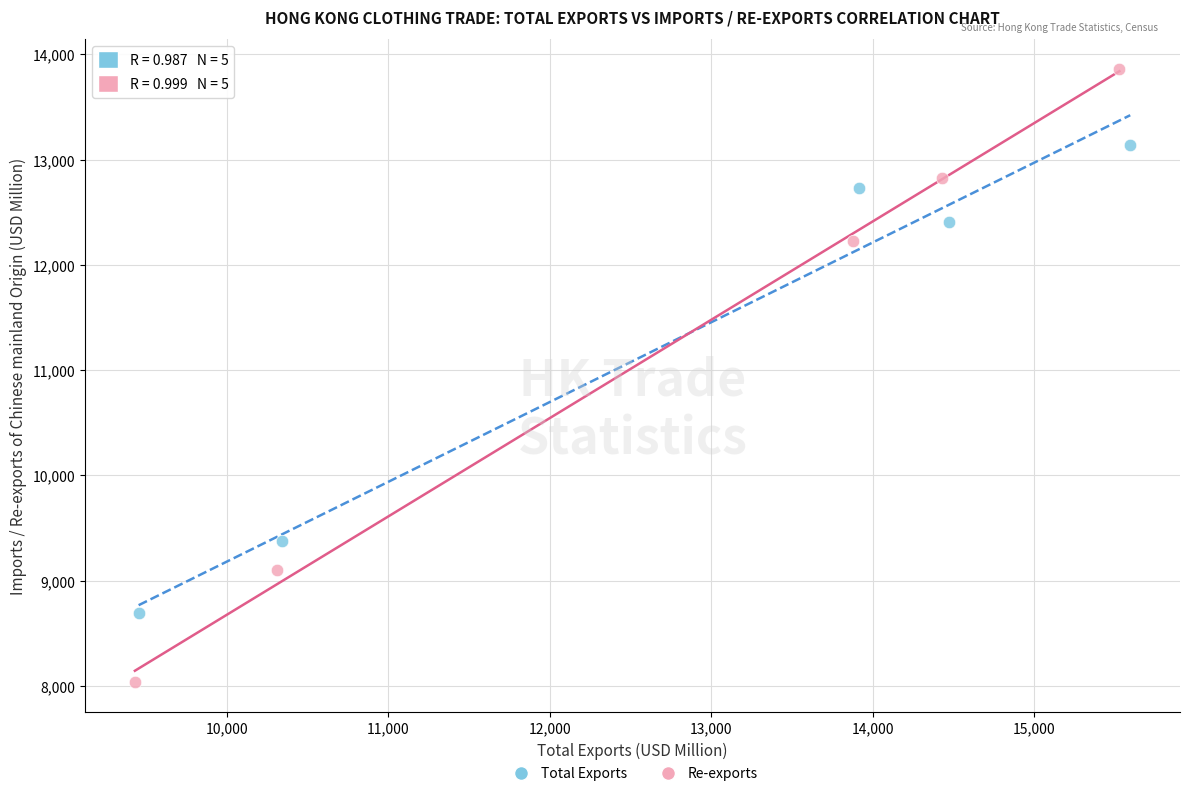

Which series contains the lowest Y value?

Re-exports